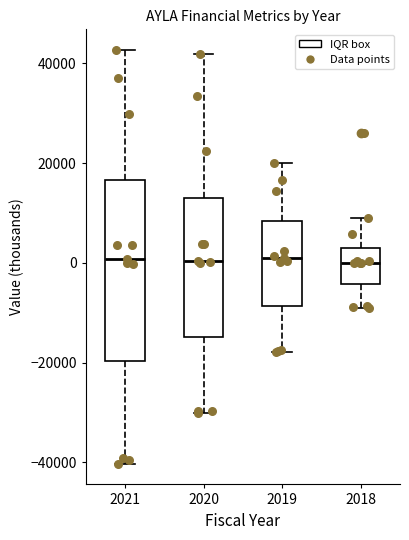

Where does the lower whisker of the box at x = 2018 end on the y-axis? The values are not printed on the chart, so give them approximately, as read against the axis.

-8000